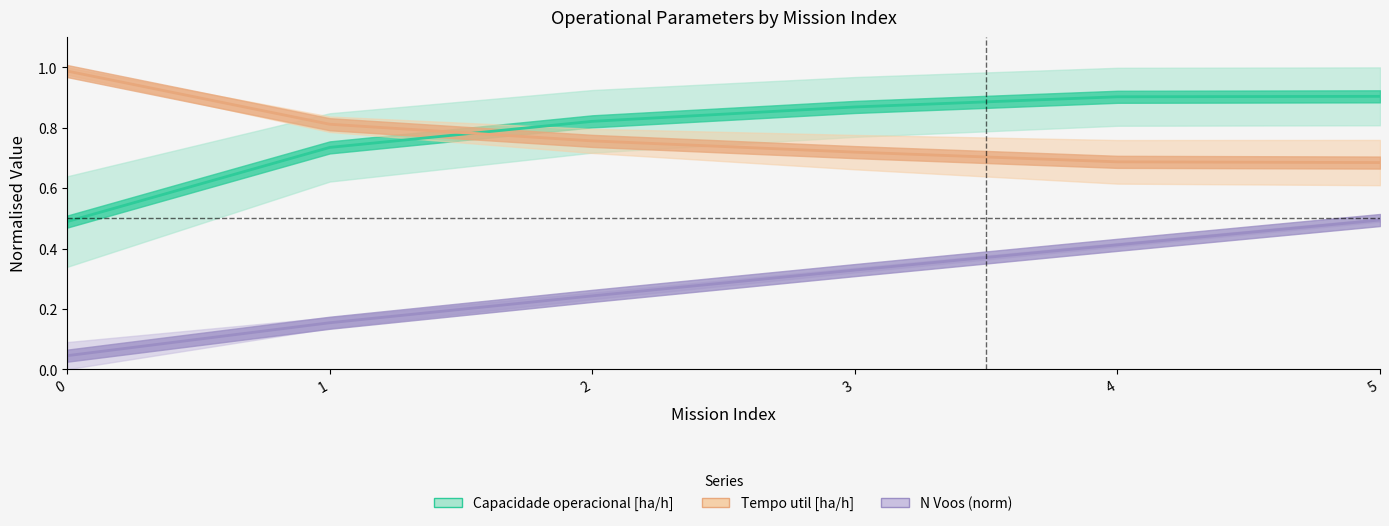

Which series changed the most between 0 and 4?

Capacidade operacional [ha/h]